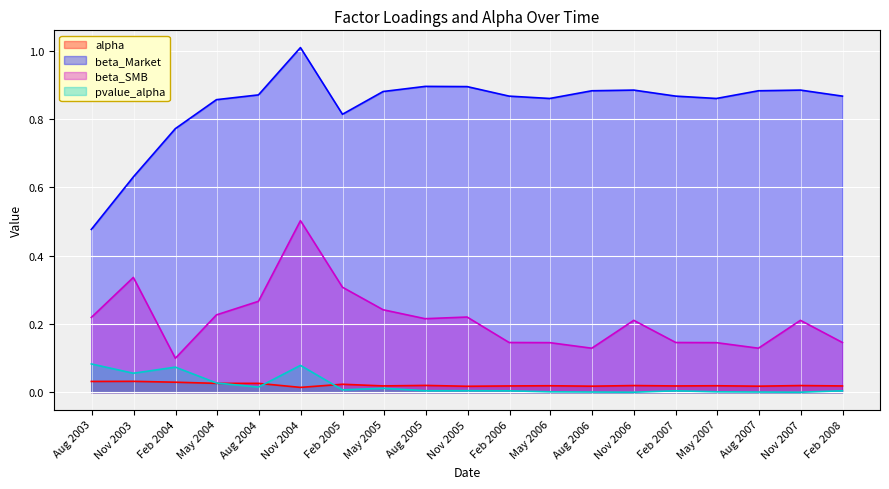

Reading left to right, what are all the values shown in this chart?

alpha: 2003-07-31=0.0	2003-10-31=0.0	2004-01-31=0.0	2004-04-30=0.0	2004-07-31=0.0	2004-10-31=0.0	2005-01-31=0.0	2005-04-30=0.0	2005-07-31=0.0	2005-10-31=0.0	2006-01-31=0.0	2006-04-30=0.0	2006-07-31=0.0	2006-10-31=0.0	2007-01-31=0.0	2007-04-30=0.0	2007-07-31=0.0	2007-10-31=0.0	2008-01-31=0.0
beta_Market: 2003-07-31=0.5	2003-10-31=0.6	2004-01-31=0.8	2004-04-30=0.9	2004-07-31=0.9	2004-10-31=1.0	2005-01-31=0.8	2005-04-30=0.9	2005-07-31=0.9	2005-10-31=0.9	2006-01-31=0.9	2006-04-30=0.9	2006-07-31=0.9	2006-10-31=0.9	2007-01-31=0.9	2007-04-30=0.9	2007-07-31=0.9	2007-10-31=0.9	2008-01-31=0.9
beta_SMB: 2003-07-31=0.2	2003-10-31=0.3	2004-01-31=0.1	2004-04-30=0.2	2004-07-31=0.3	2004-10-31=0.5	2005-01-31=0.3	2005-04-30=0.2	2005-07-31=0.2	2005-10-31=0.2	2006-01-31=0.1	2006-04-30=0.1	2006-07-31=0.1	2006-10-31=0.2	2007-01-31=0.1	2007-04-30=0.1	2007-07-31=0.1	2007-10-31=0.2	2008-01-31=0.1
pvalue_alpha: 2003-07-31=0.1	2003-10-31=0.1	2004-01-31=0.1	2004-04-30=0.0	2004-07-31=0.0	2004-10-31=0.1	2005-01-31=0.0	2005-04-30=0.0	2005-07-31=0.0	2005-10-31=0.0	2006-01-31=0.0	2006-04-30=0.0	2006-07-31=0.0	2006-10-31=0.0	2007-01-31=0.0	2007-04-30=0.0	2007-07-31=0.0	2007-10-31=0.0	2008-01-31=0.0